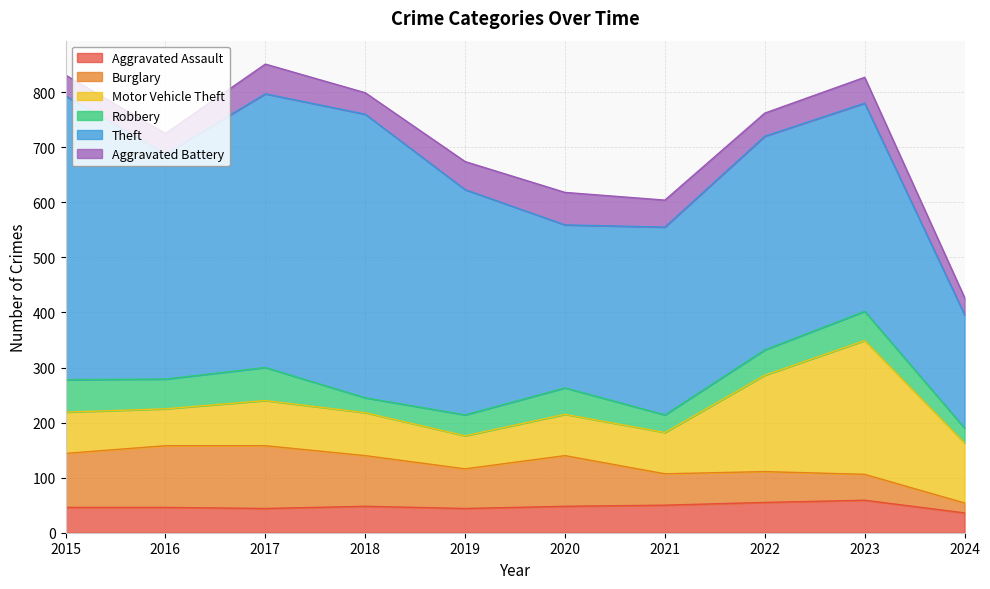

The Aggravated Assault series shows 78 at 2020. True or false?

False